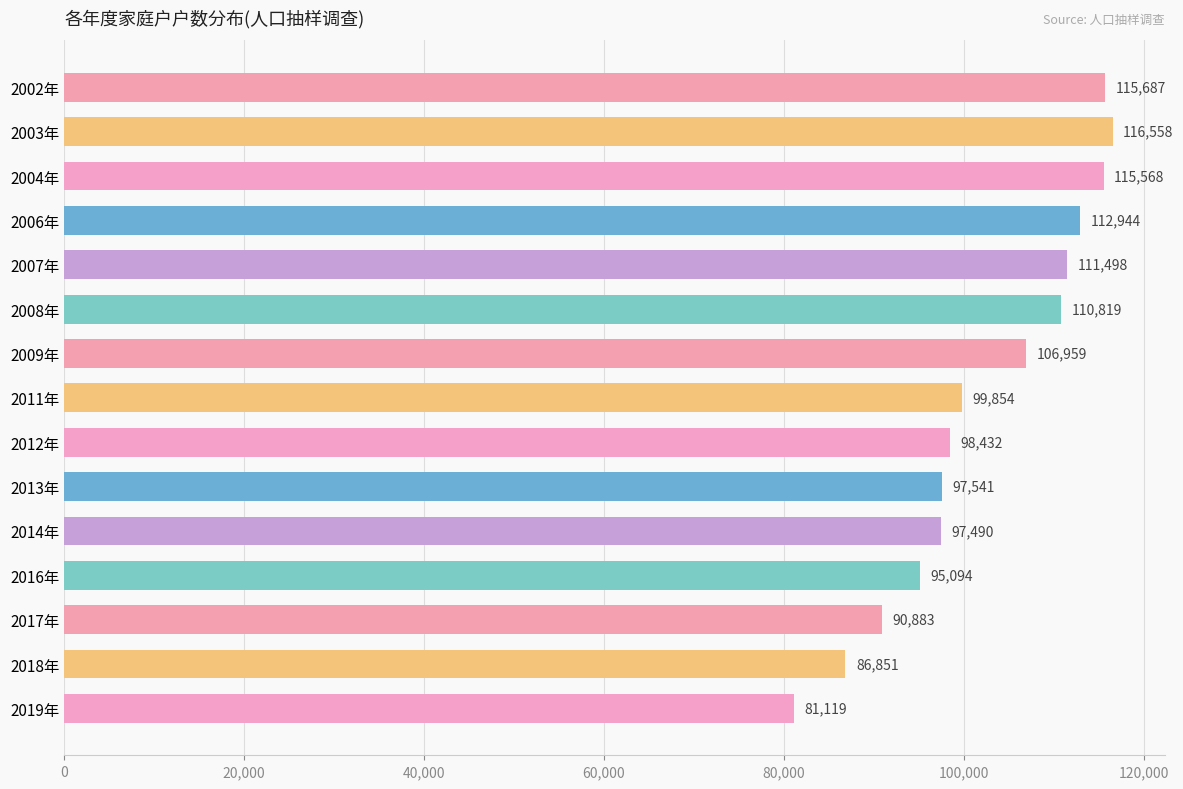

Which has a higher value, 2013年 or 2012年?

2012年